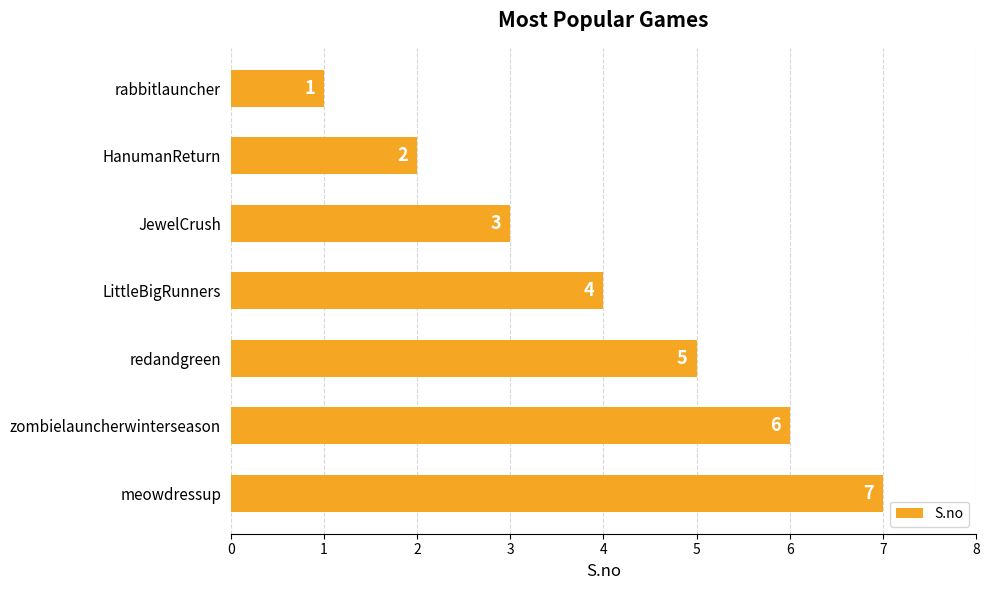

Rank the categories by value from lowest to highest.

rabbitlauncher, HanumanReturn, JewelCrush, LittleBigRunners, redandgreen, zombielauncherwinterseason, meowdressup